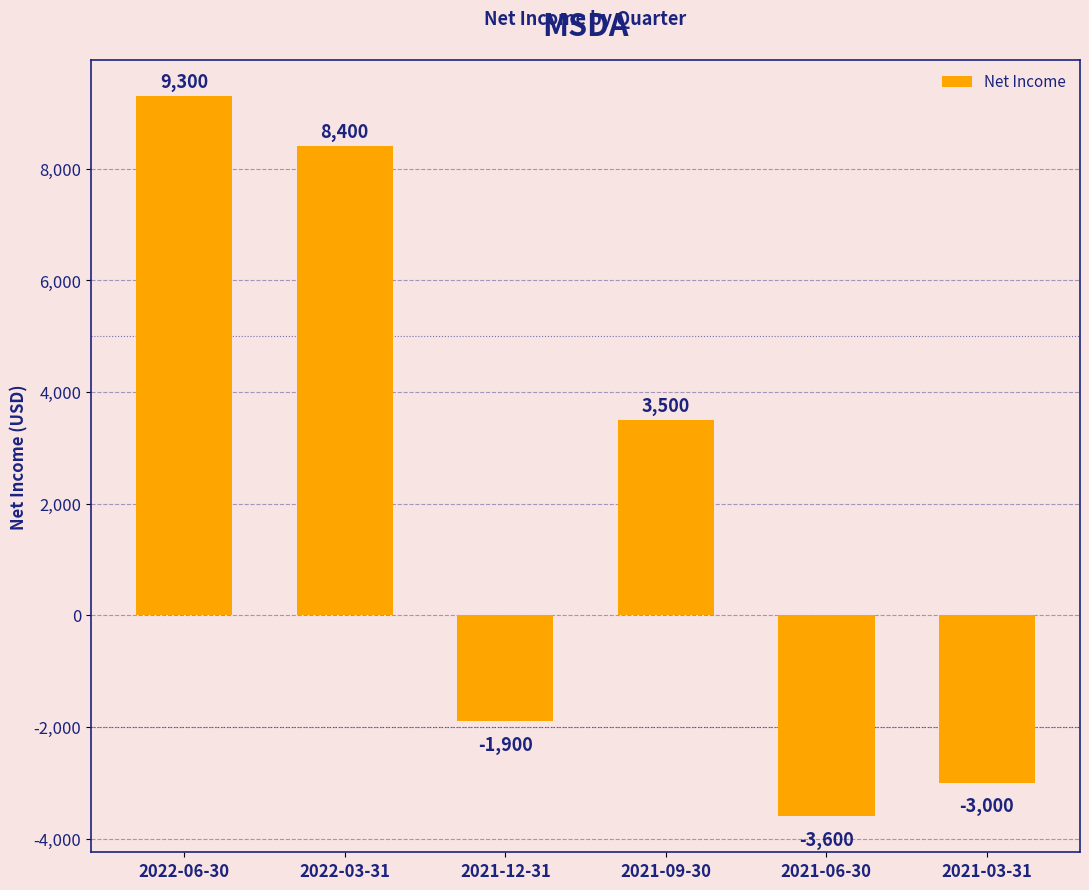

What is the difference between the second highest and second lowest values?

11400